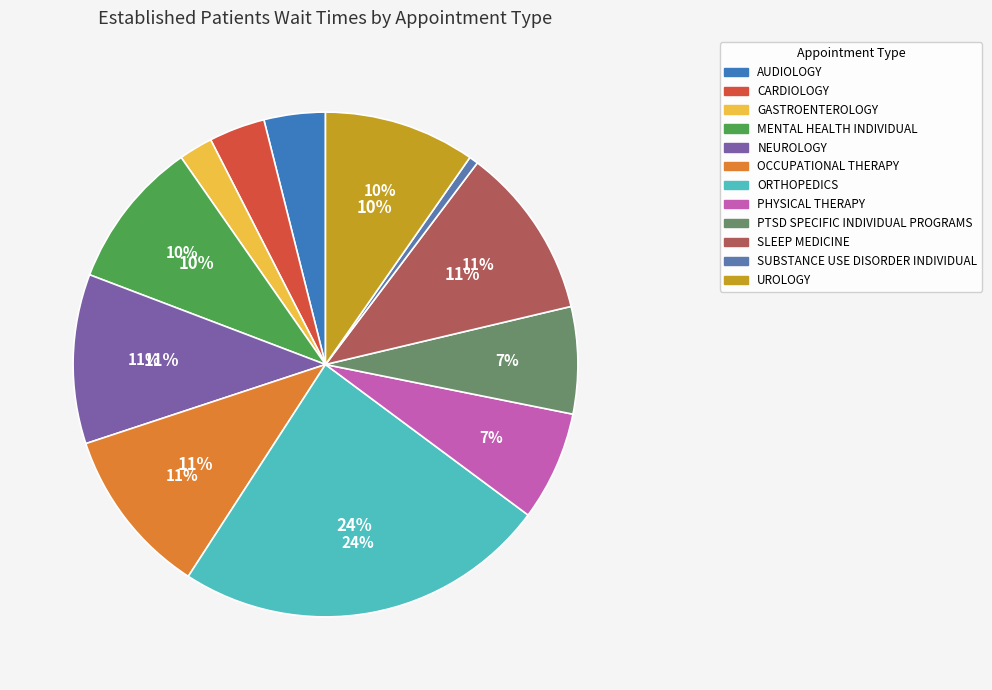

True or false: OCCUPATIONAL THERAPY accounts for 1% of the total.

False